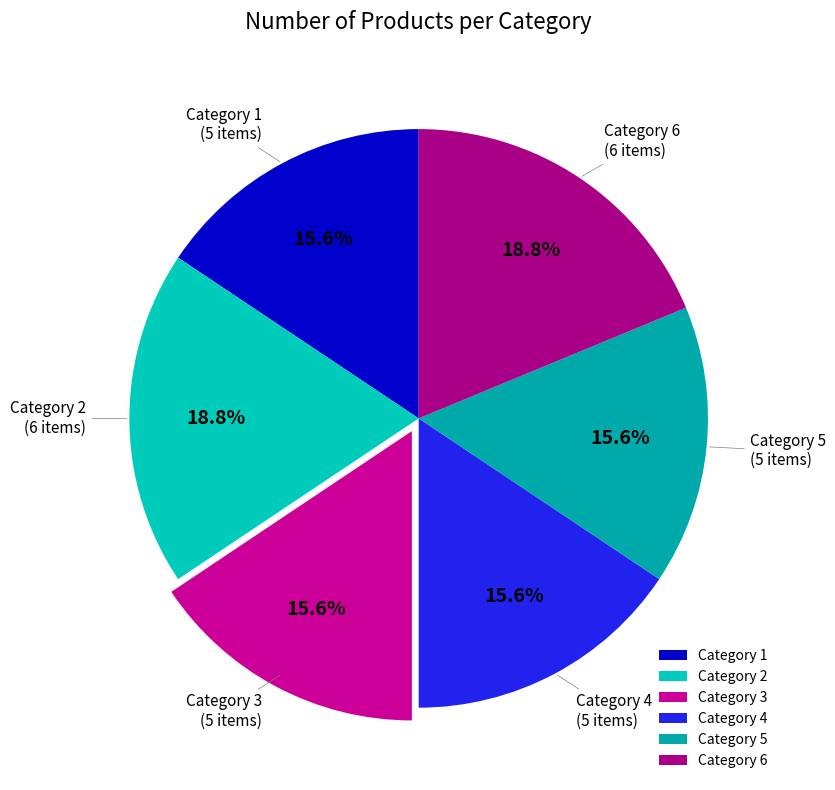

How many slices are in this pie chart?

6